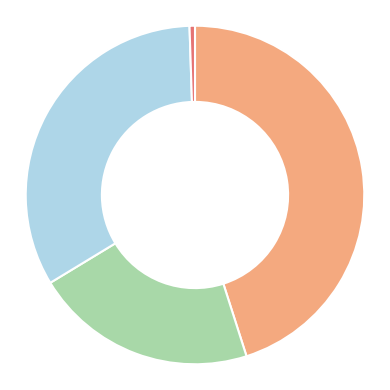

Does any single category account for the majority?

No